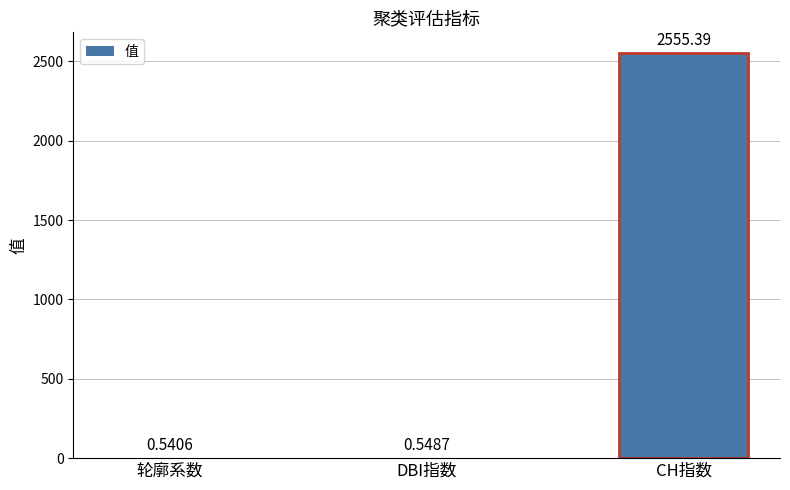

At which label is the value closest to 1277?

DBI指数